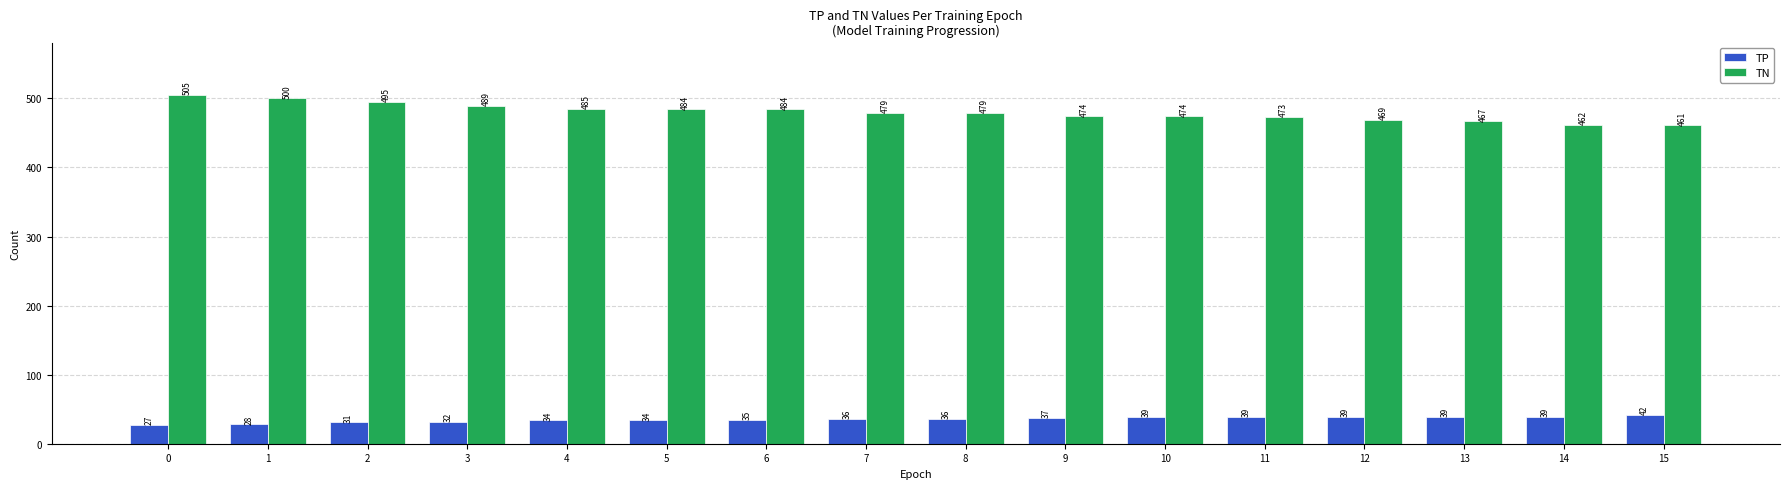

At how many categories does at least one series exceed 273?

16